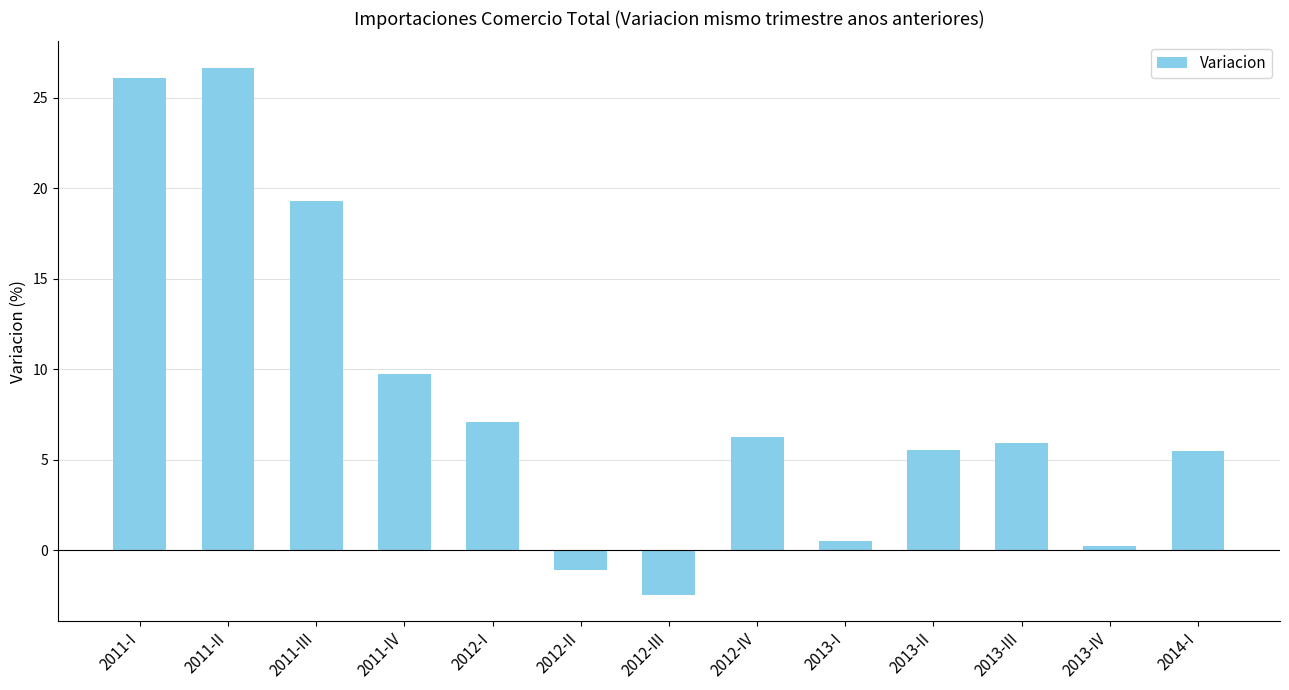

How many bars are there in total?

13